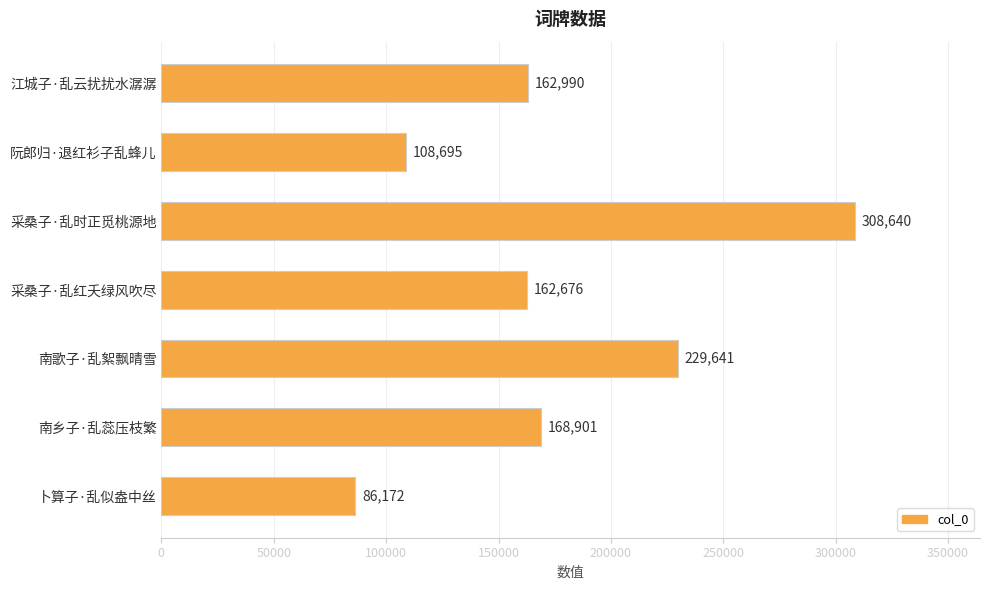

List the labels in order of value, largest first.

采桑子·乱时正觅桃源地, 南歌子·乱絮飘晴雪, 南乡子·乱蕊压枝繁, 江城子·乱云扰扰水潺潺, 采桑子·乱红夭绿风吹尽, 阮郎归·退红衫子乱蜂儿, 卜算子·乱似盎中丝